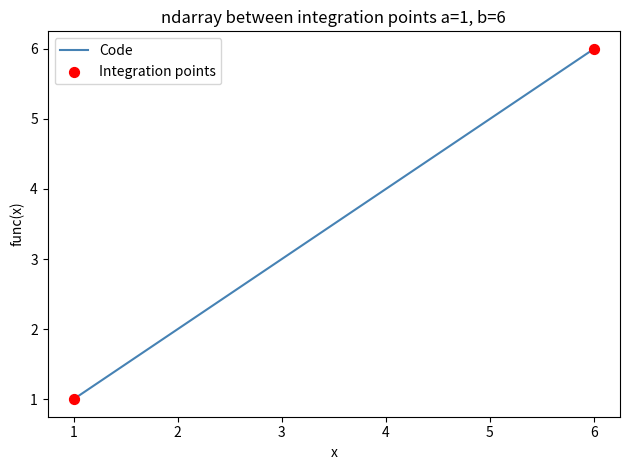

Approximately how many times larger is the value at 4 compared to 1?

4.0